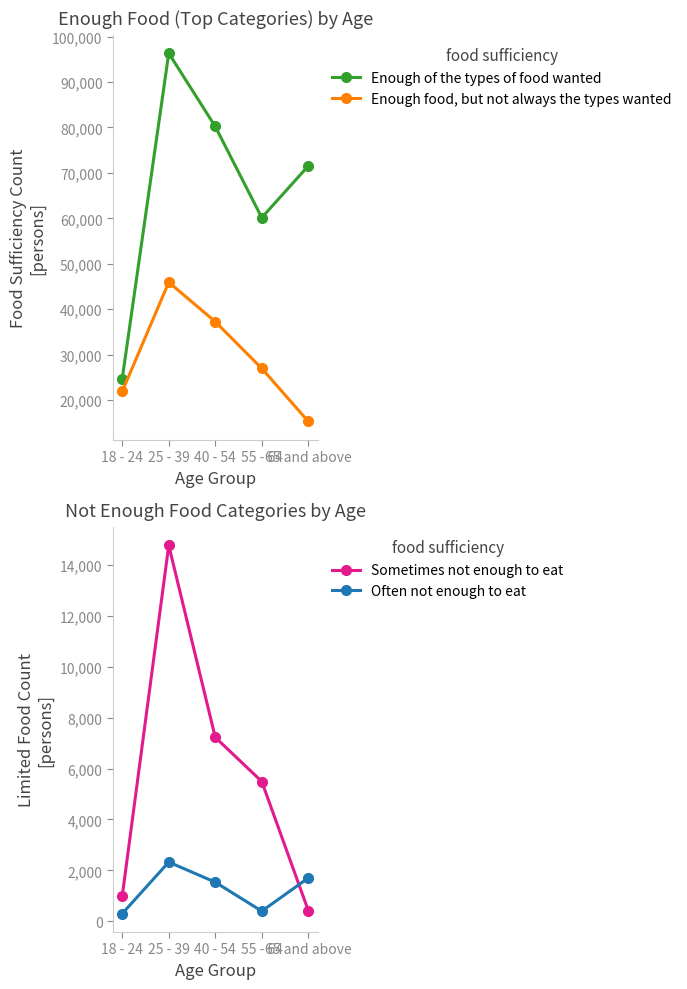

How many values in the Enough food, but not always the types wanted series are below 26956?

2